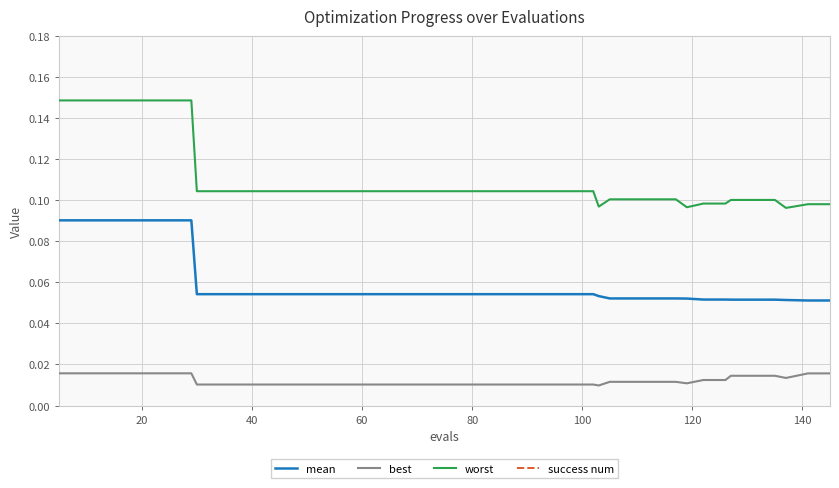

What is the highest value of the worst series?

0.1